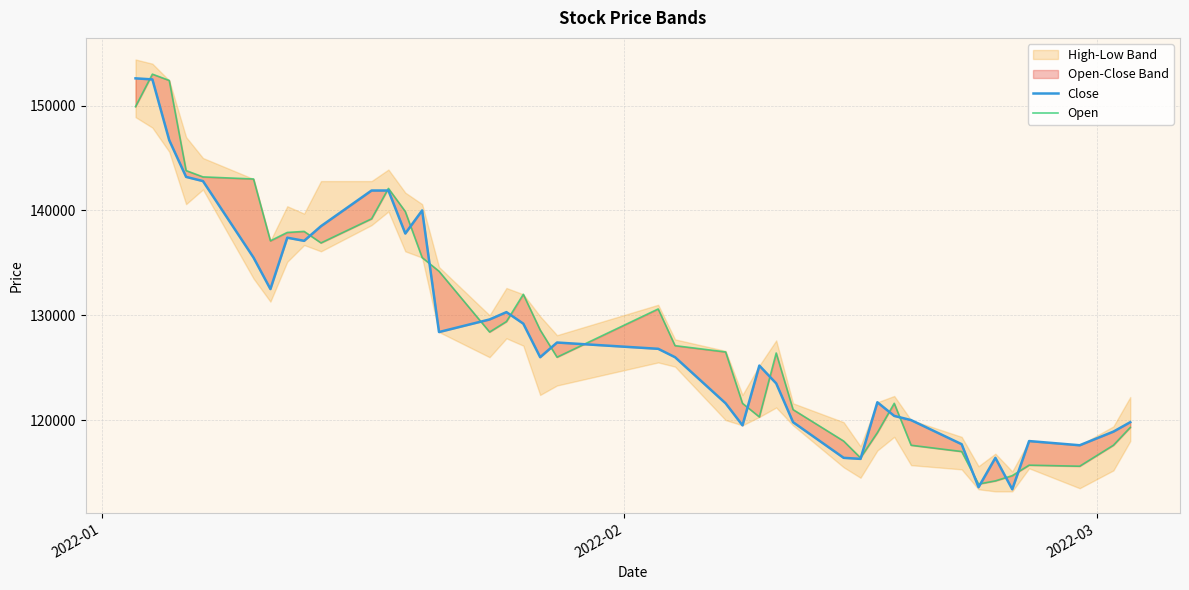

List the series in order of their overall mean, lowest first.

Close, Open